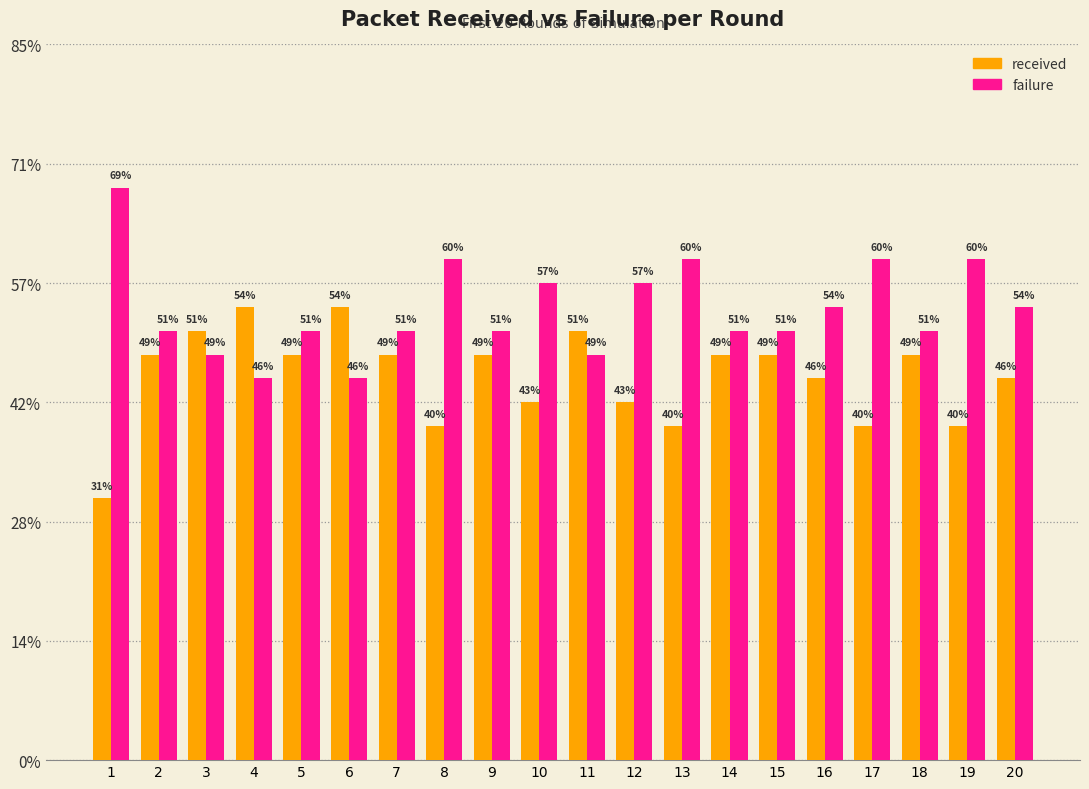

At 14, list the series in order from largest to smallest.

failure, received